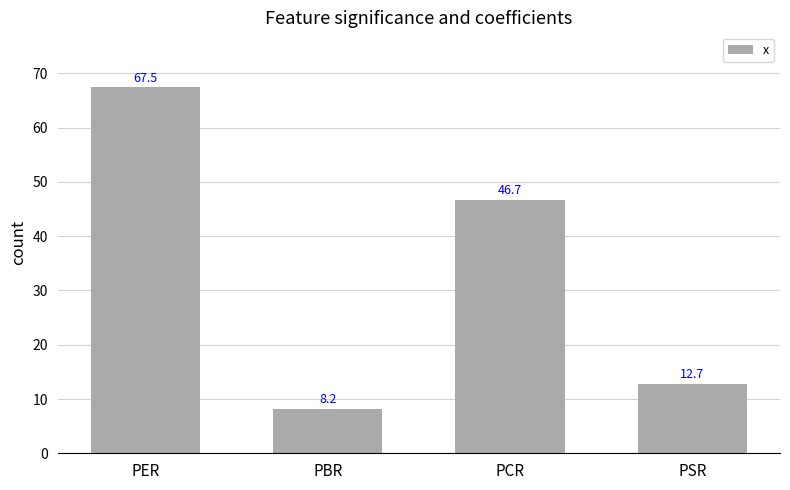

Rank the categories by value from lowest to highest.

PBR, PSR, PCR, PER